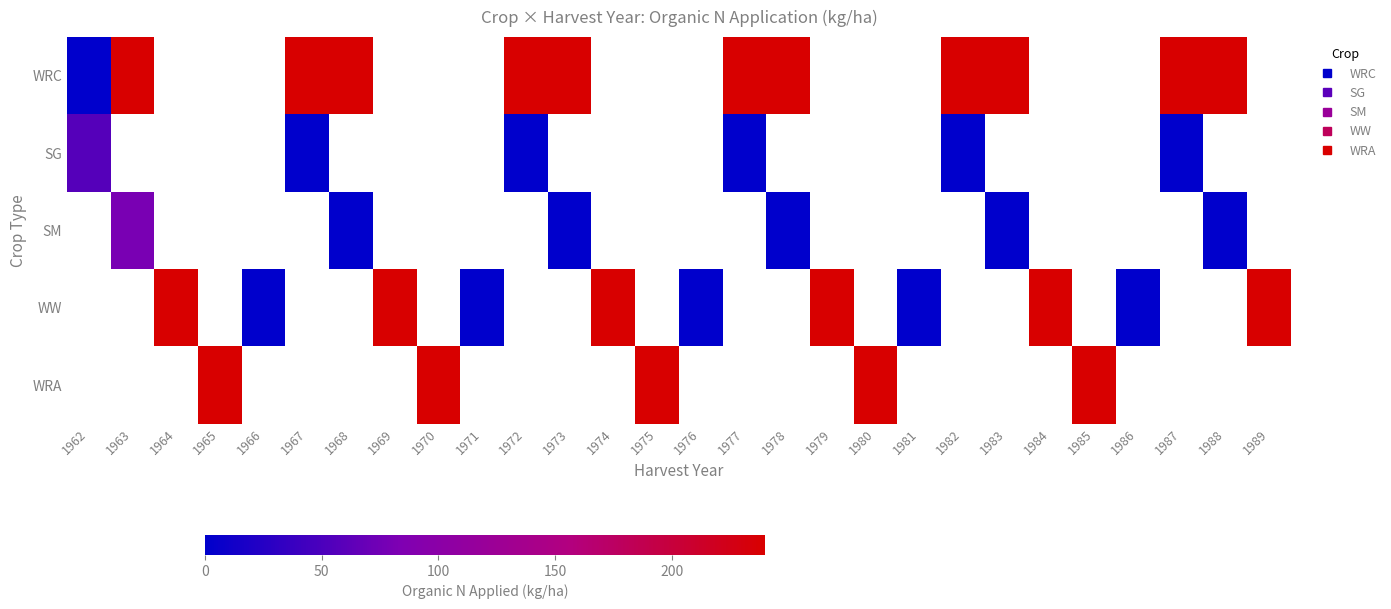

At how many categories does at least one series exceed 201?

22